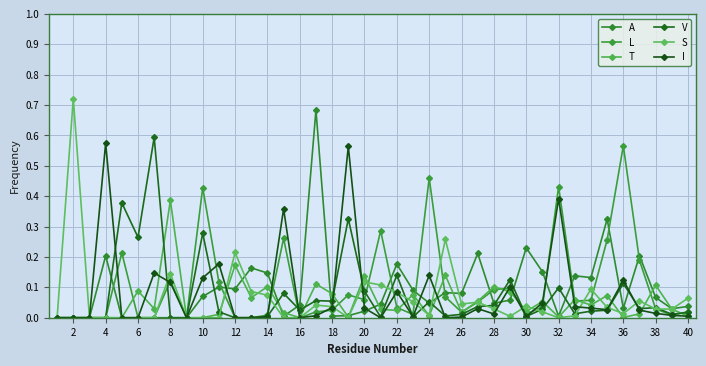

At how many categories does at least one series exceed 0?

37